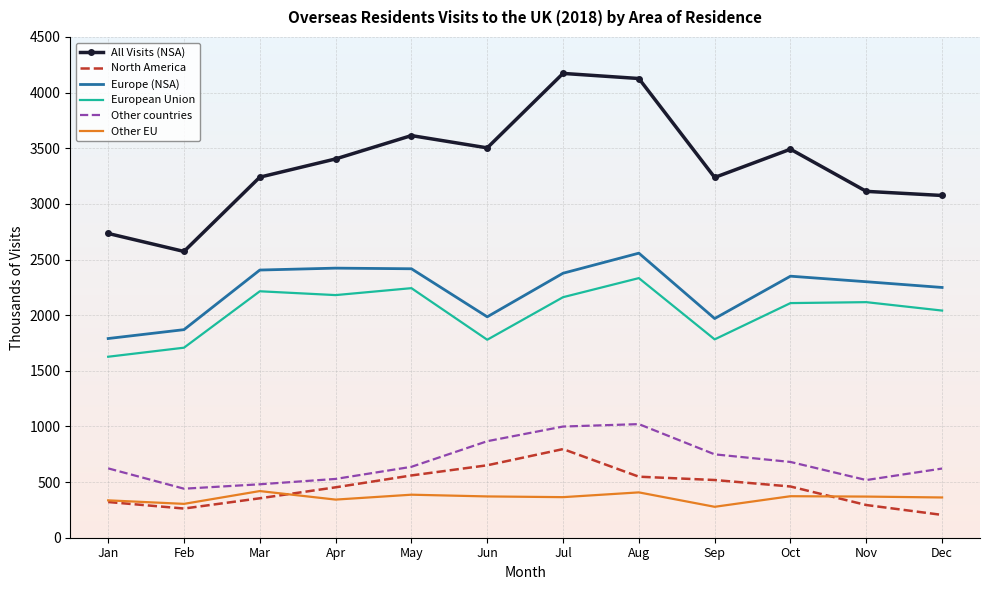

Is it true that Other countries equals 623.2 at Jan?

True